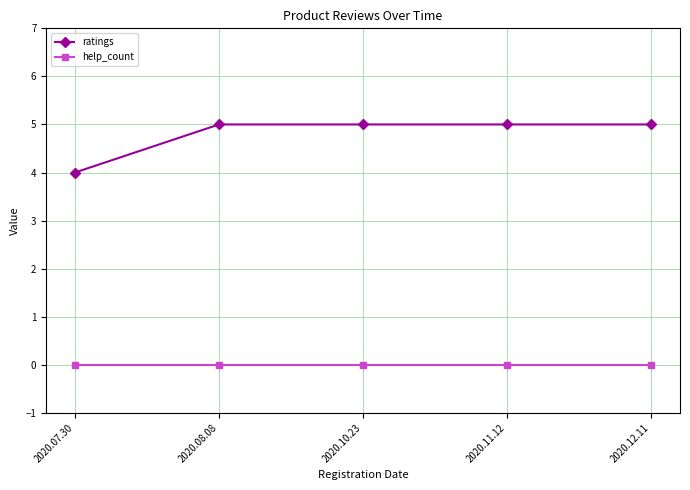

What is the difference between the highest and lowest values at 2020.10.23?

5